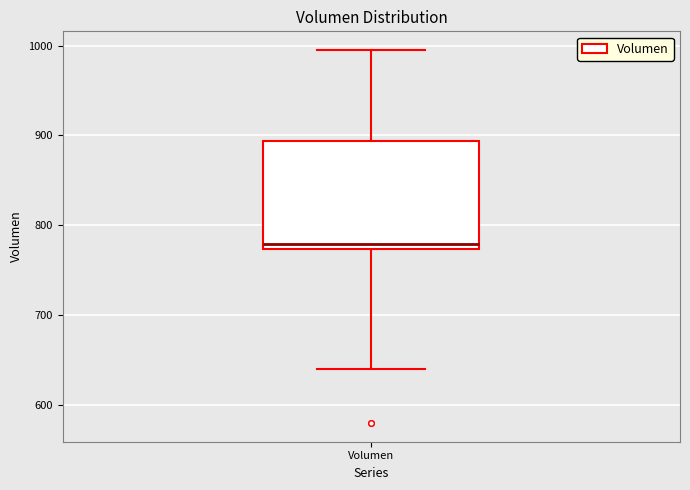

Read this box plot against the y-axis: the position of the median line, the range covered by the box, and the ends of both whiskers. The values are not printed on the chart, so give them approximately, as read against the axis.

median 780, box 770 to 890, whiskers 640 to 1000